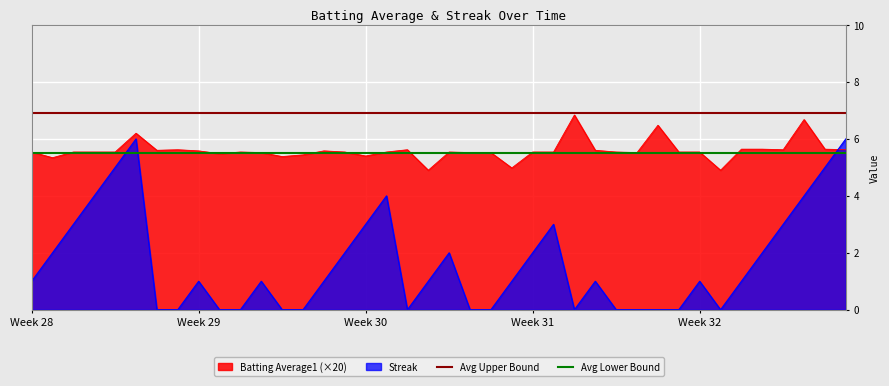

Which series has the largest total across all categories?

Avg Upper Bound